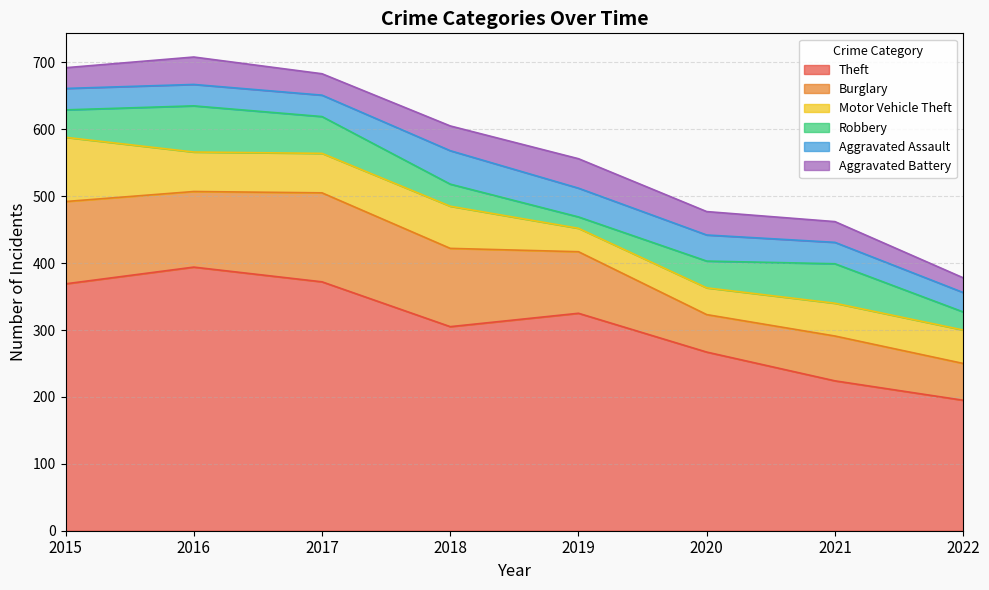

Where does the Theft series first go above 325?

2015